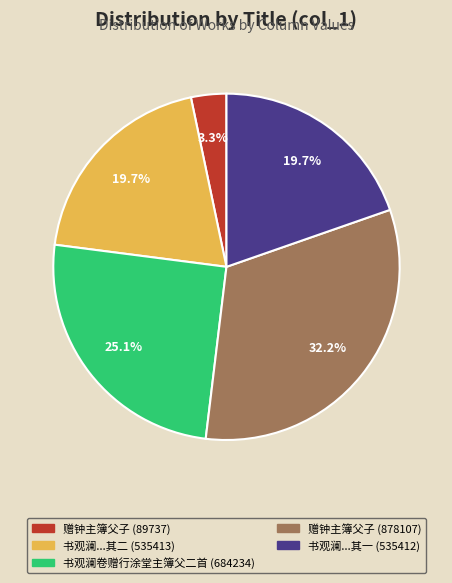

How many segments does this pie chart have?

5